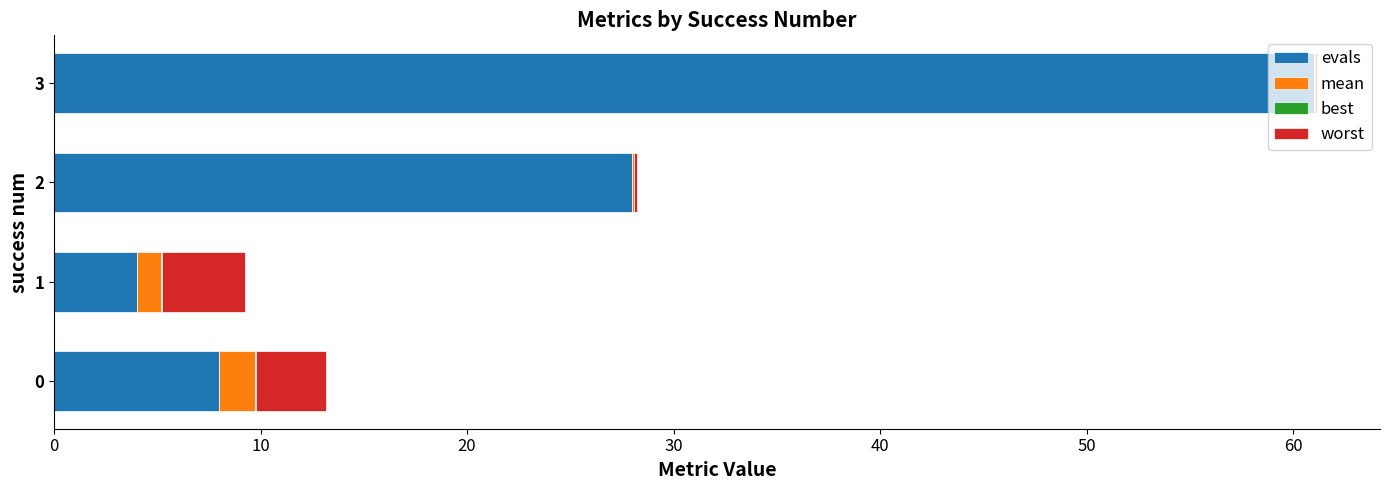

How many categories are shown in the chart?

4